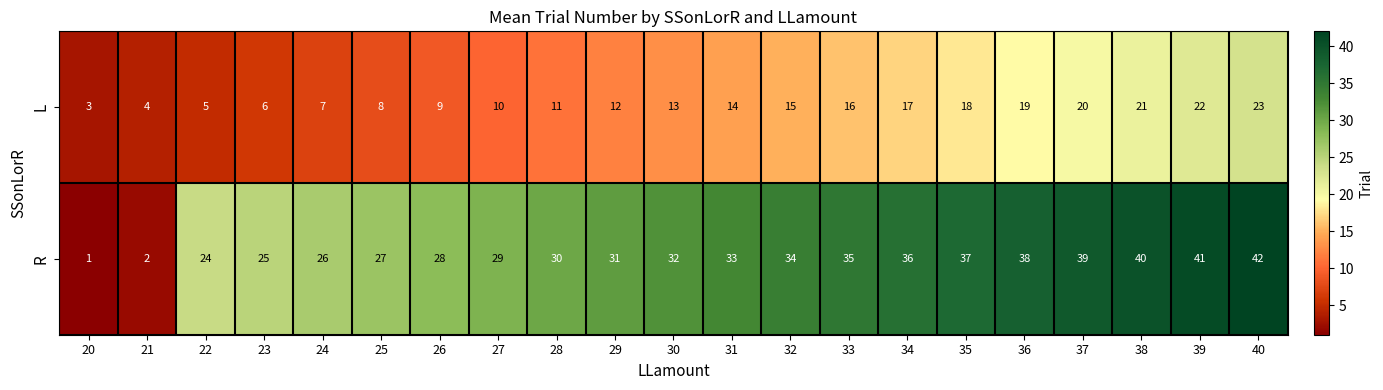

What is the difference between the second highest and second lowest values in the R series?

39